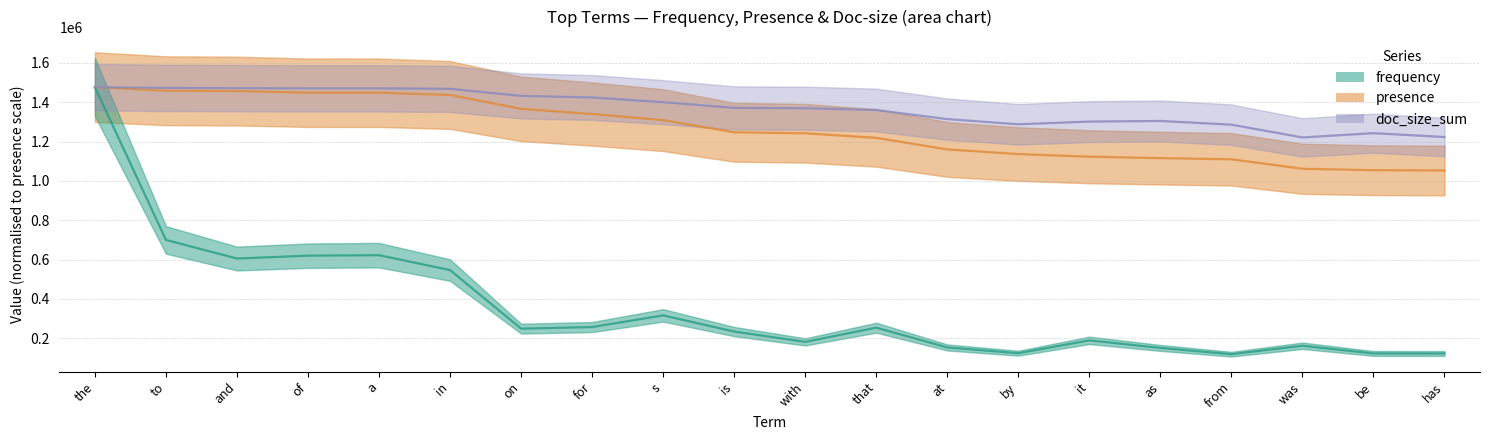

Rank the categories by doc_size_sum value from lowest to highest.

was, has, be, from, by, it, as, at, that, with, is, s, for, on, in, a, of, and, to, the